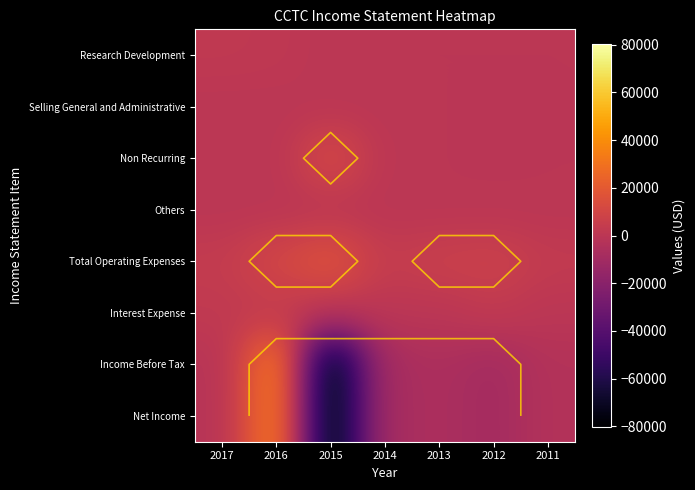

What is the approximate value of Interest Expense at 2012?

2600